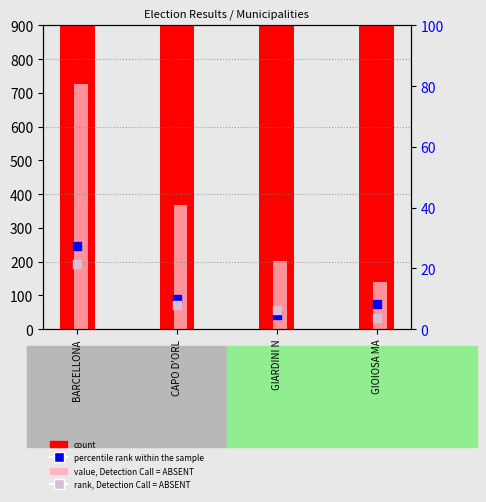

Is the value of rank, Detection Call = ABSENT at BARCELLONA greater than the value of percentile rank within the sample at GIARDINI N?

Yes